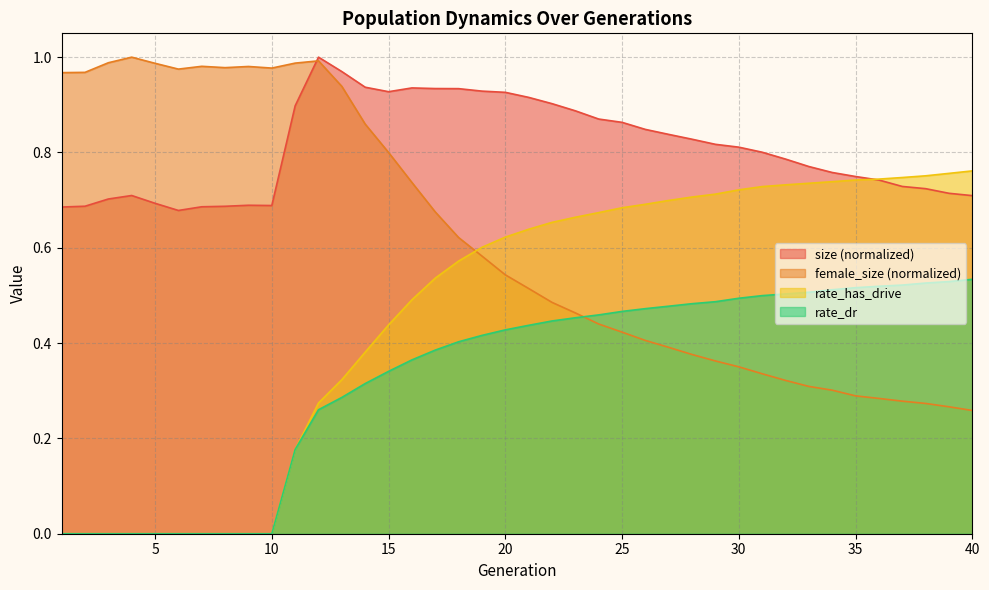

List the series in order of their peak value, lowest first.

rate_dr, rate_has_drive, size, female_size